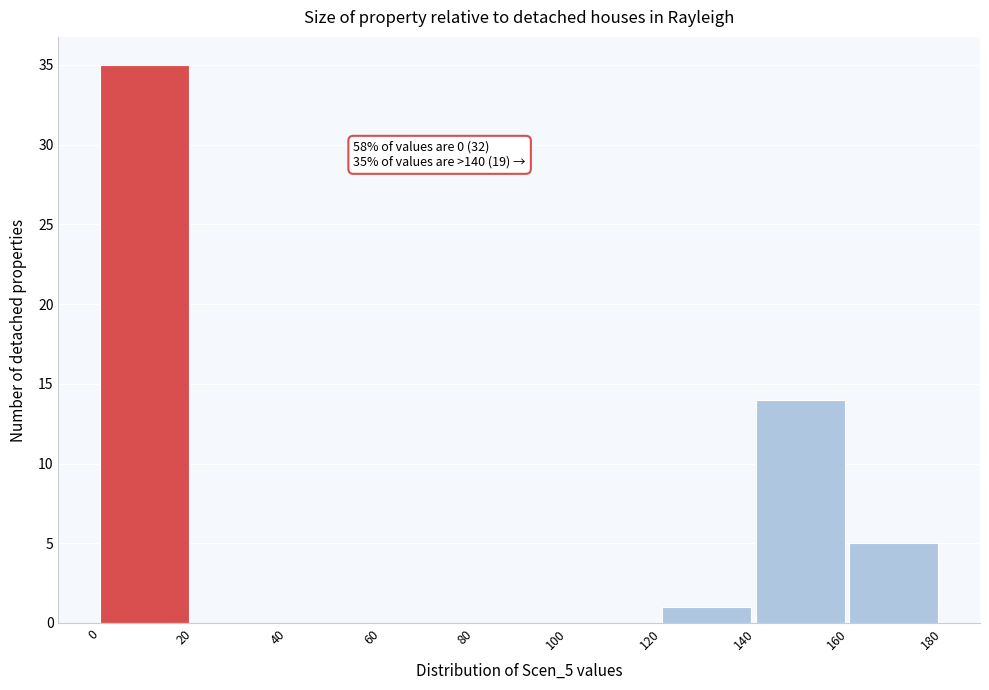

Over which range of the x-axis is the bar tallest?

0 to 20